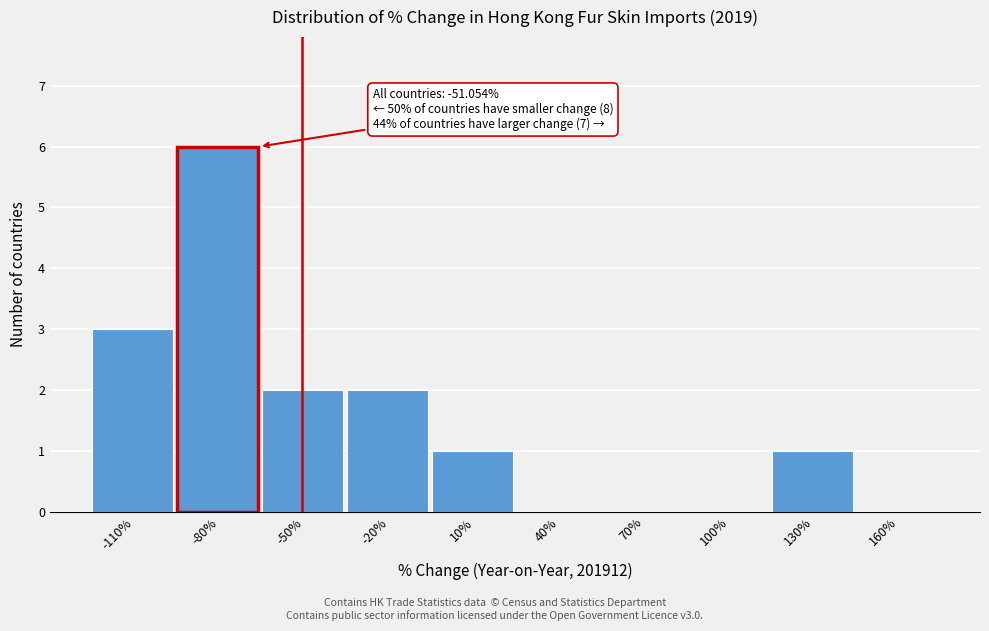

Reading left to right, transcribe all the data shown in this chart.

-110%=3	-80%=6	-50%=2	-20%=2	10%=1	40%=0	70%=0	100%=0	130%=1	160%=0